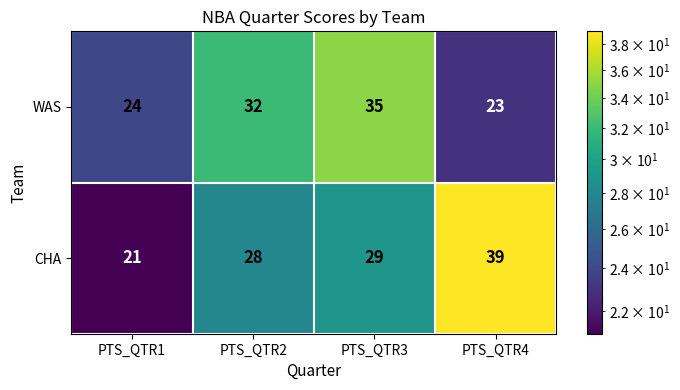

Which series changed the most between PTS_QTR1 and PTS_QTR2?

WAS